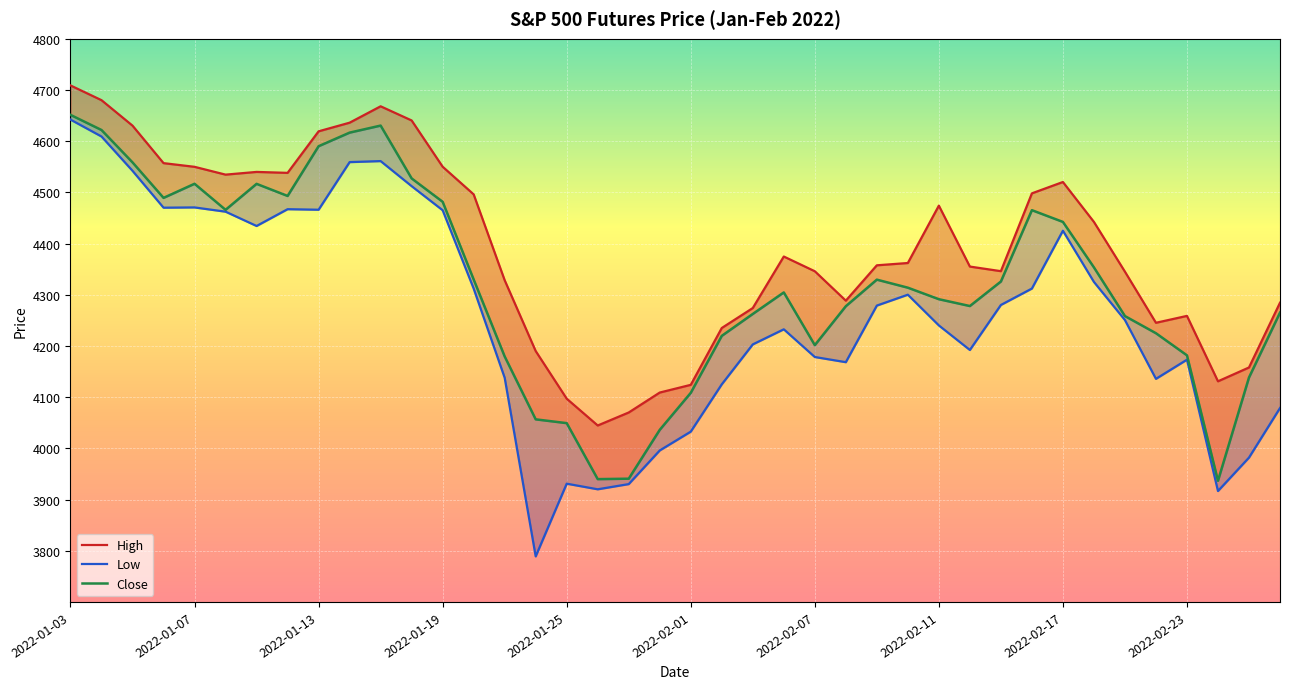

How many interior local valleys does the Close series have?

7